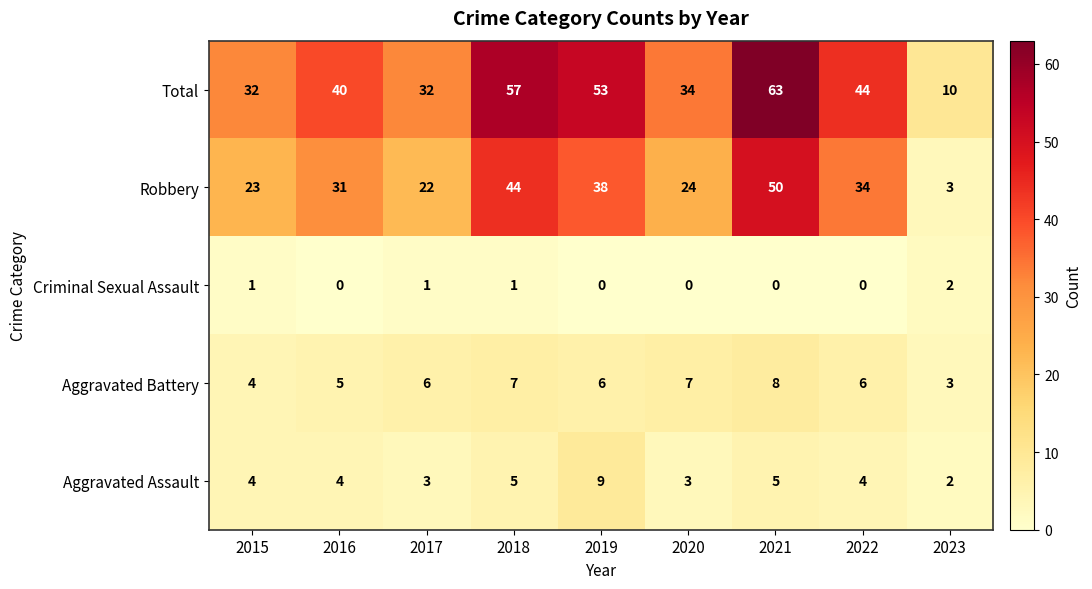

Rank the series at 2018 from lowest to highest value.

Criminal Sexual Assault, Aggravated Assault, Aggravated Battery, Robbery, Total